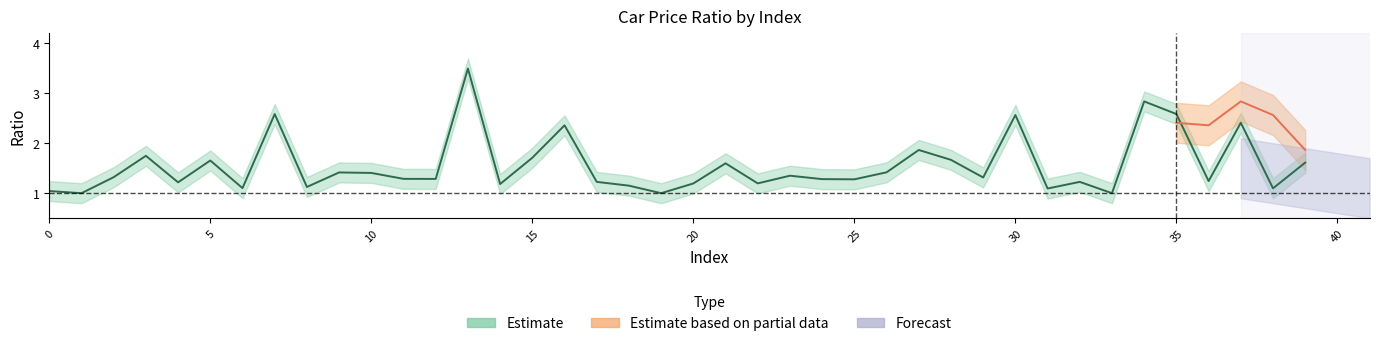

Which series has the widest spread of values?

Estimate_center